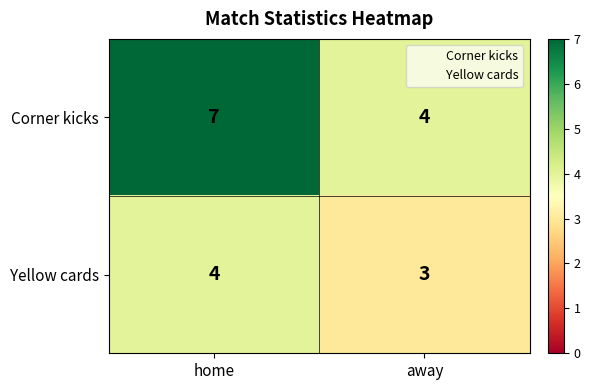

What is the maximum value for Corner kicks?

7